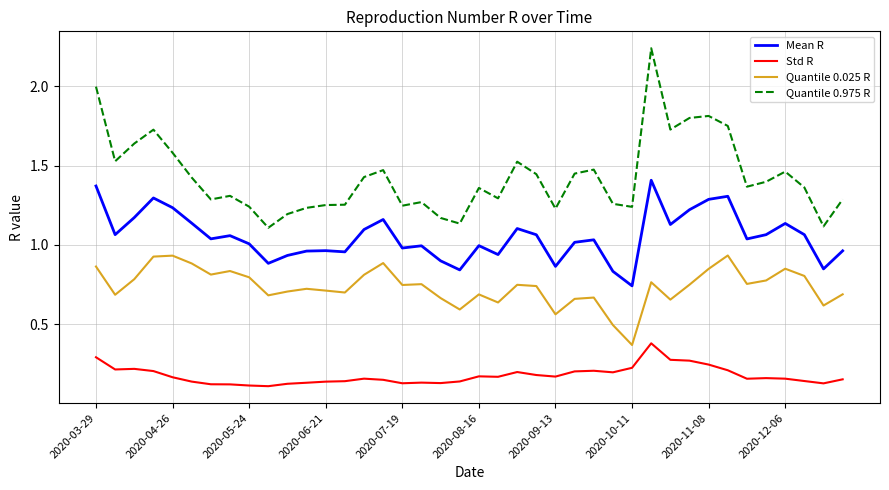

True or false: Mean R has more than 2 points higher than both neighbors.

True